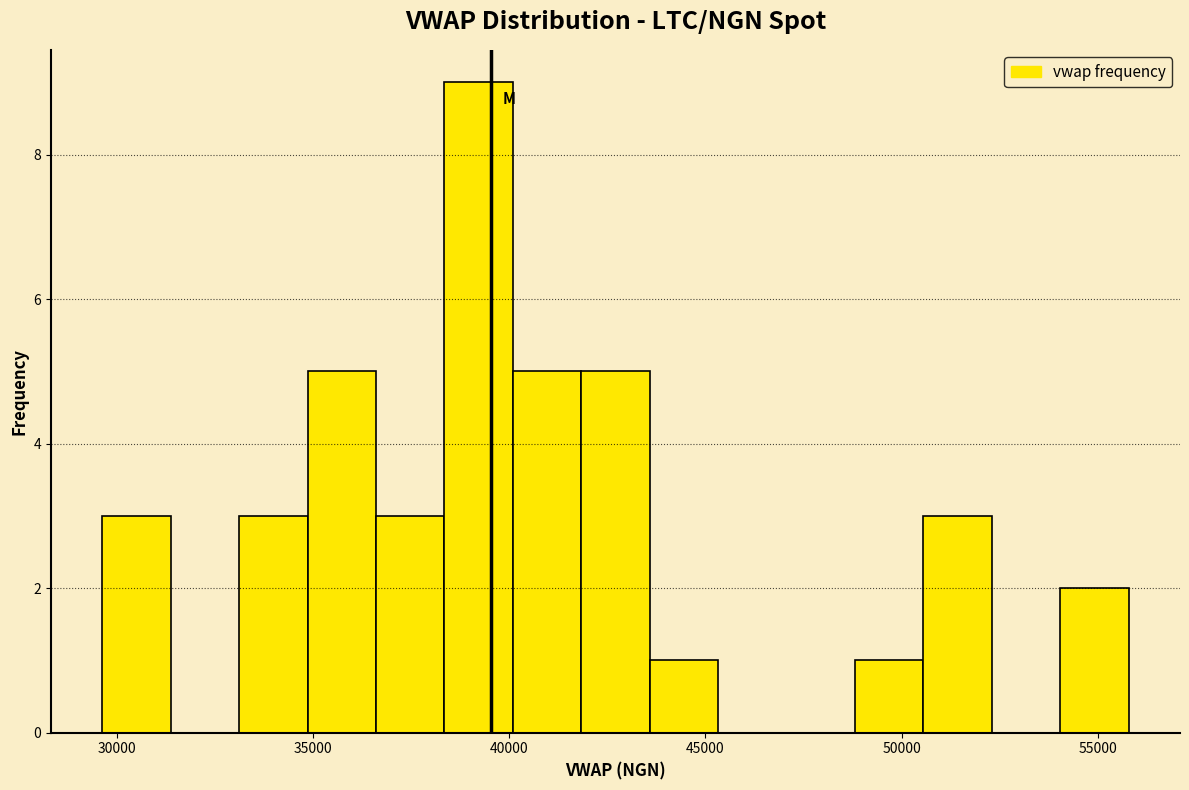

Read against the x-axis, roughly where is the centre of the tallest bar?

39000